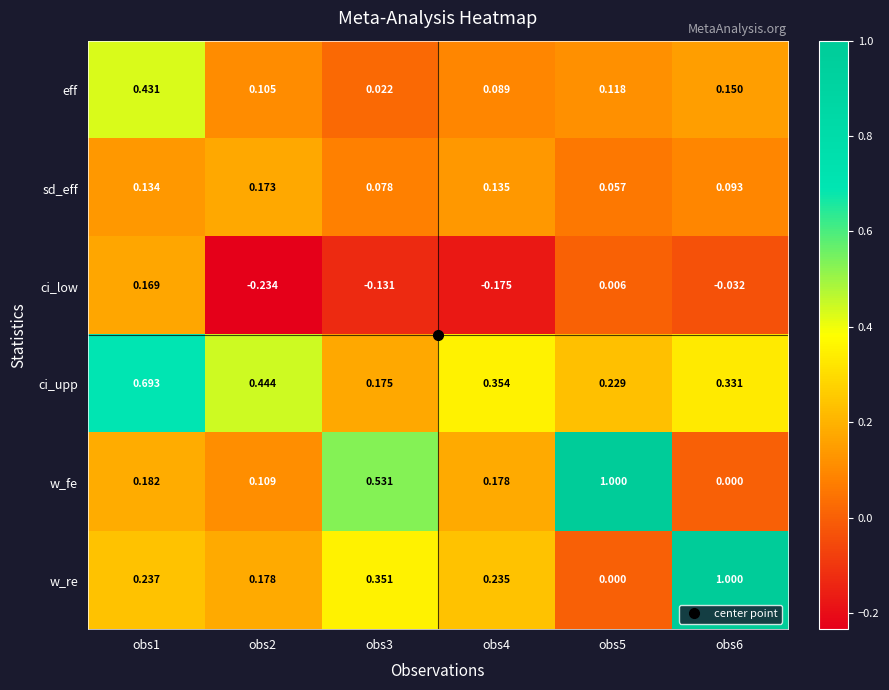

Which series changed the most between obs3 and obs6?

w_re